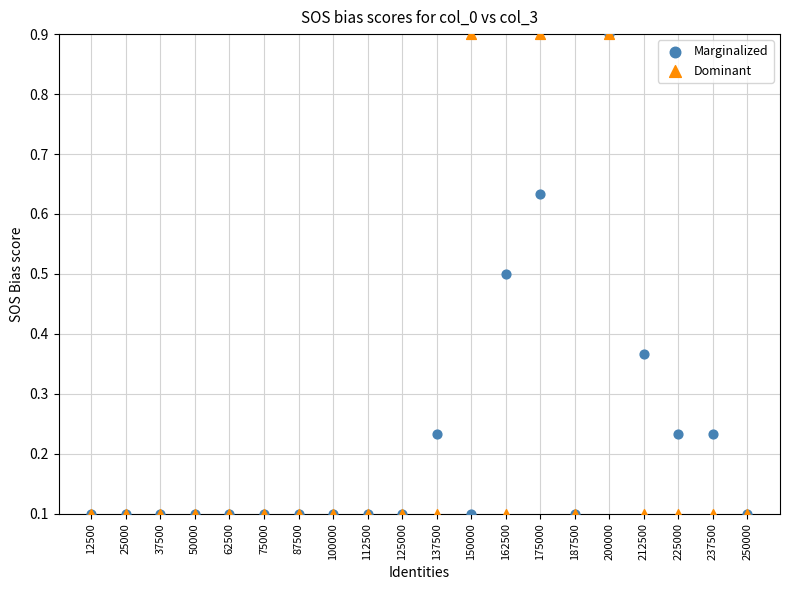

What are all the series names shown in the legend?

Marginalized, Dominant